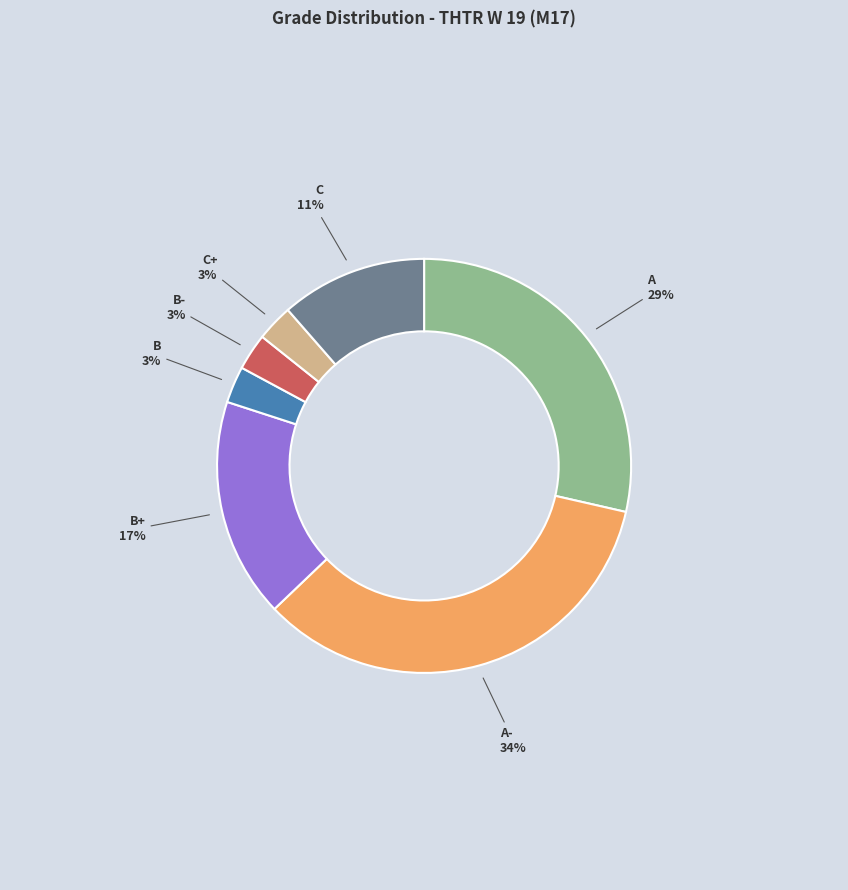

Is there a majority slice in this chart?

No